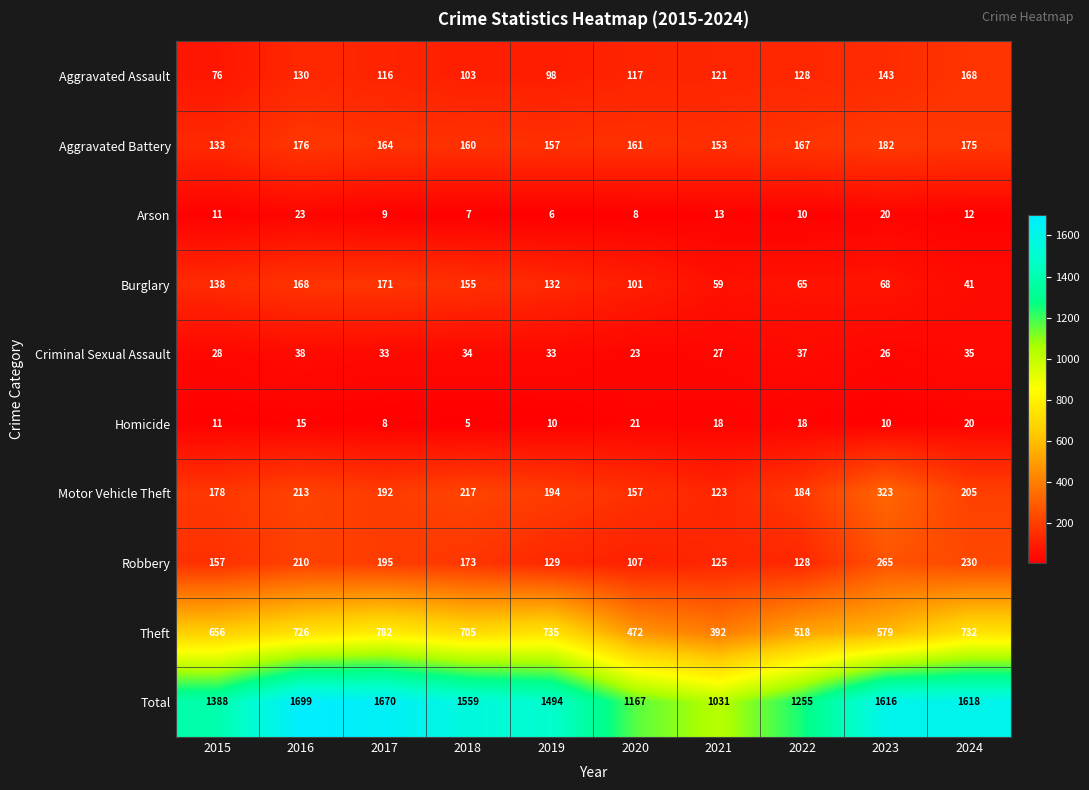

At which label does Burglary first exceed 132?

2015